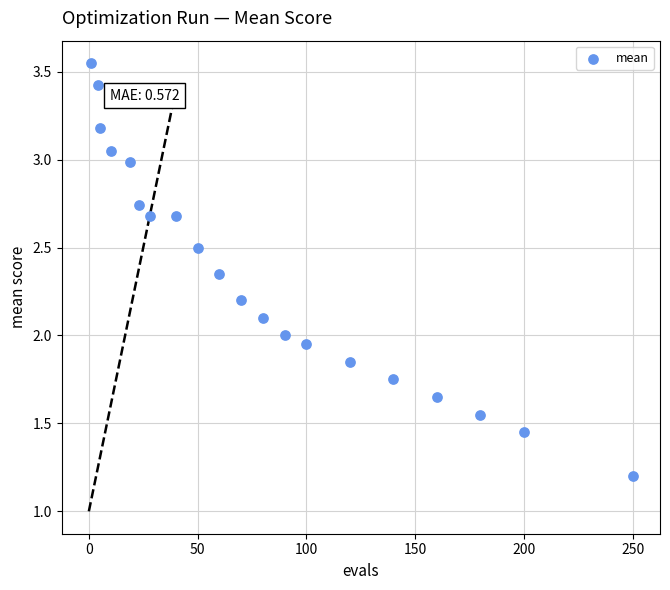

What is the range of Y values (max minus min)?

2.3